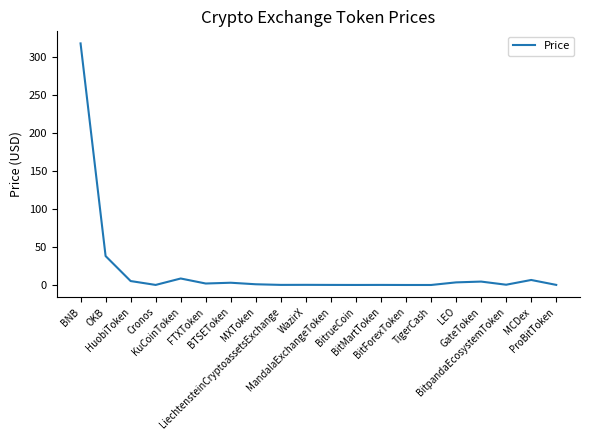

Which label corresponds to the largest value in the chart?

BNB